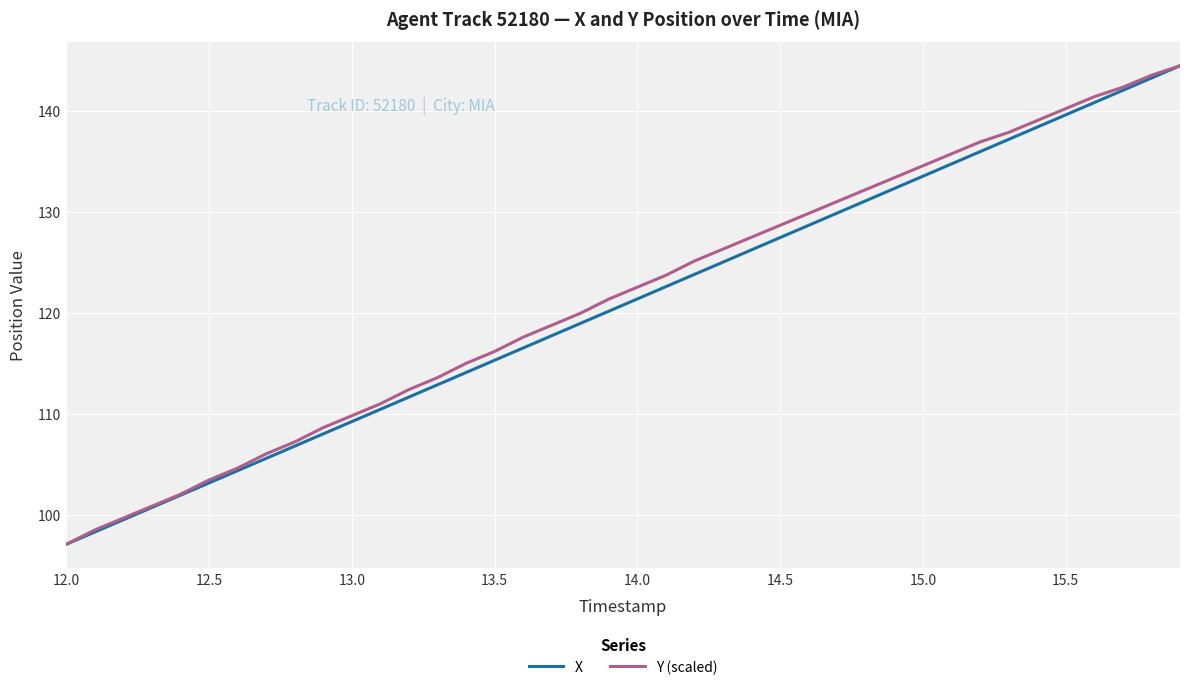

What is the highest value of the Y (scaled) series?

144.5